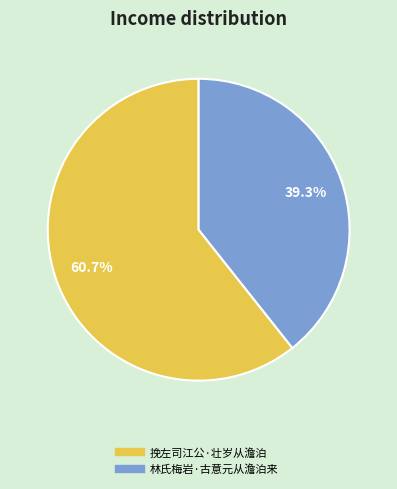

Which category accounts for the majority?

挽左司江公·壮岁从澹泊